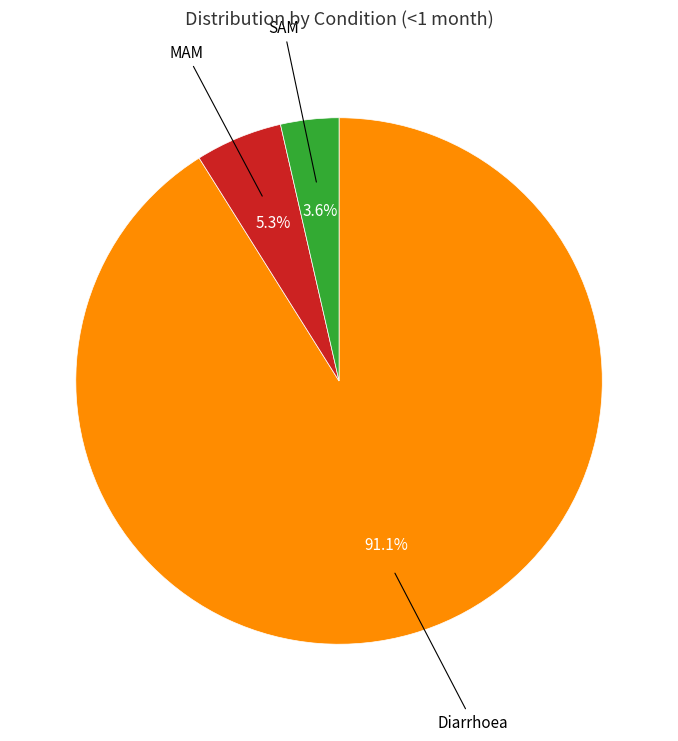

Count the number of slices in the pie.

3